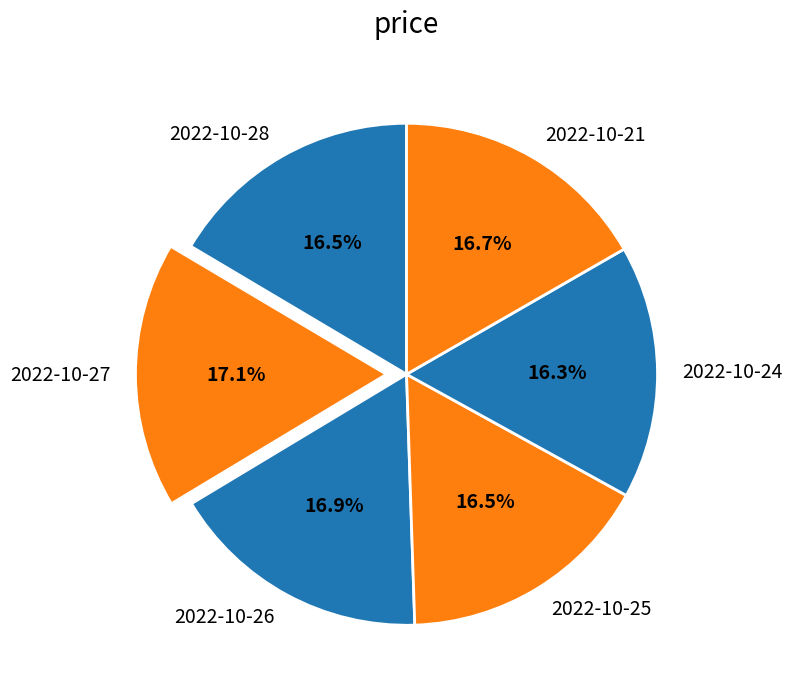

To the nearest percent, what portion does 2022-10-21 represent?

17%